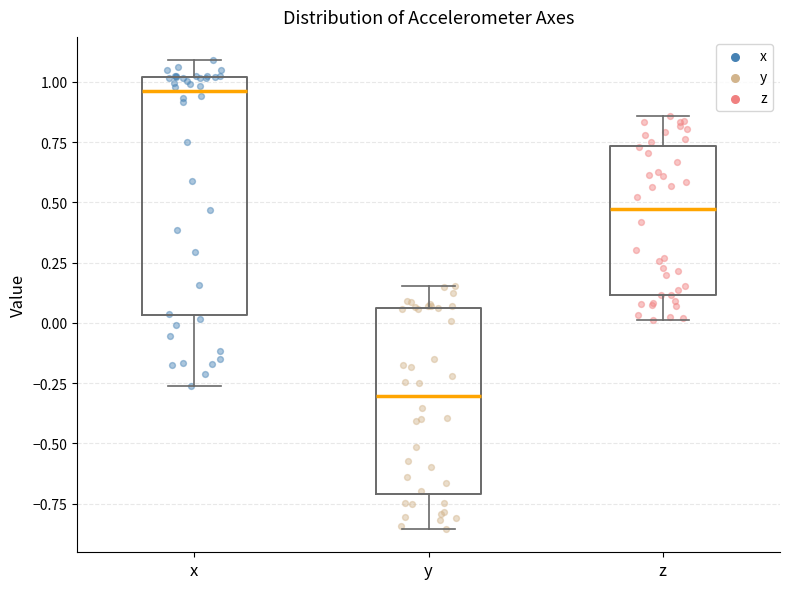

Comparing the boxes themselves (not the whiskers), which one is the tallest?

x